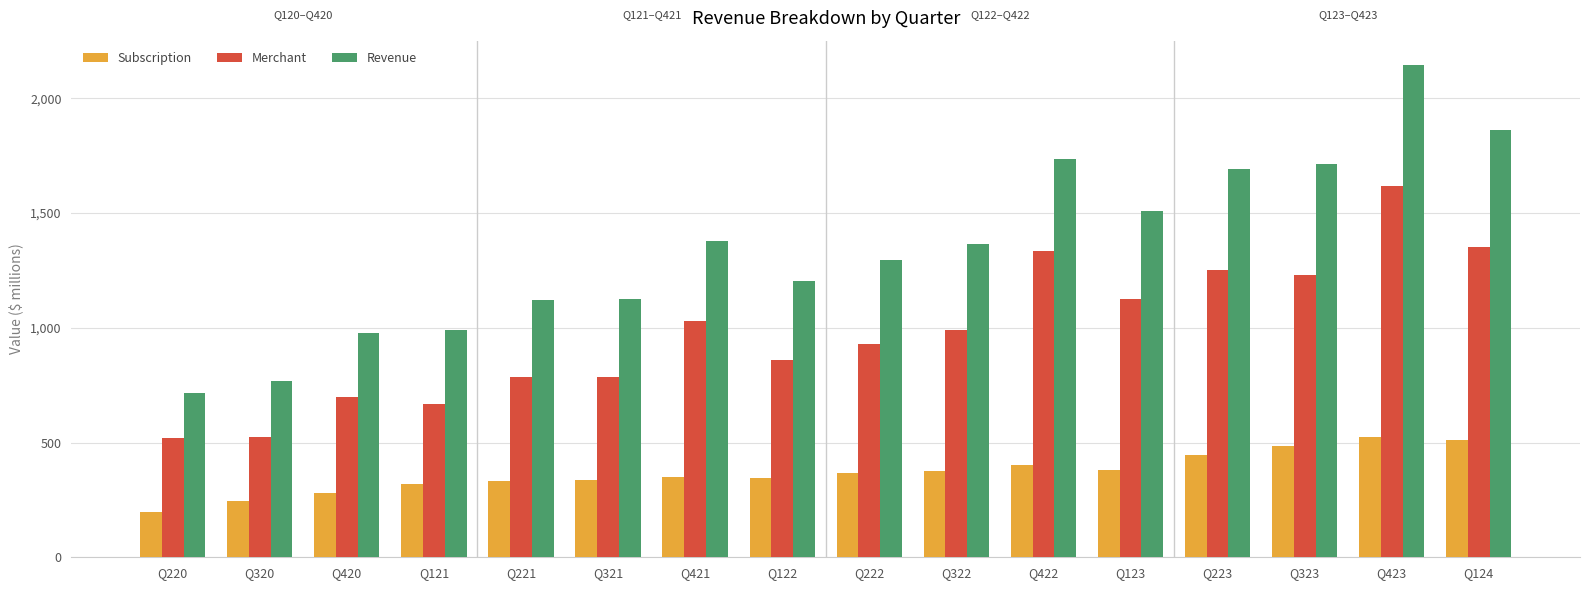

How many data points in Merchant are less than 989?

8